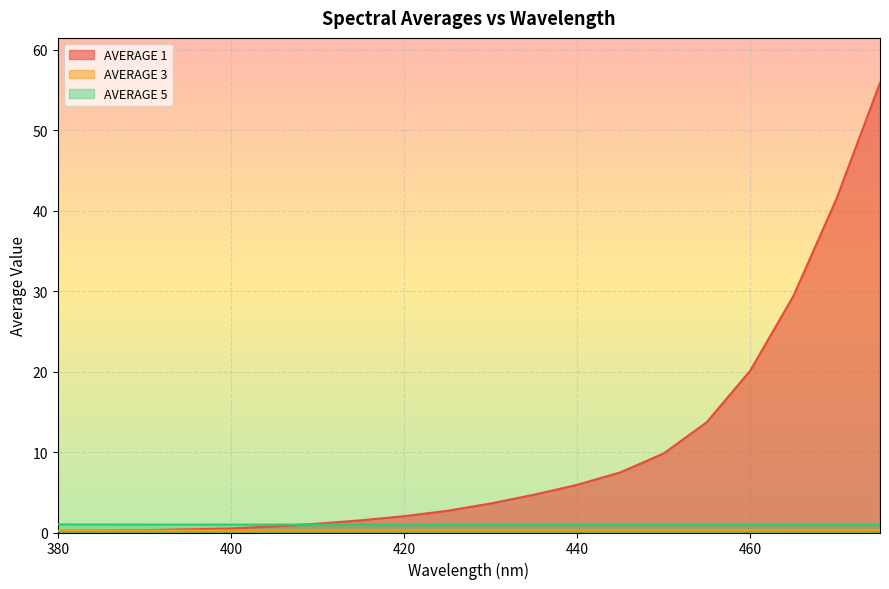

At which label is AVERAGE 5 closest to 0?

395